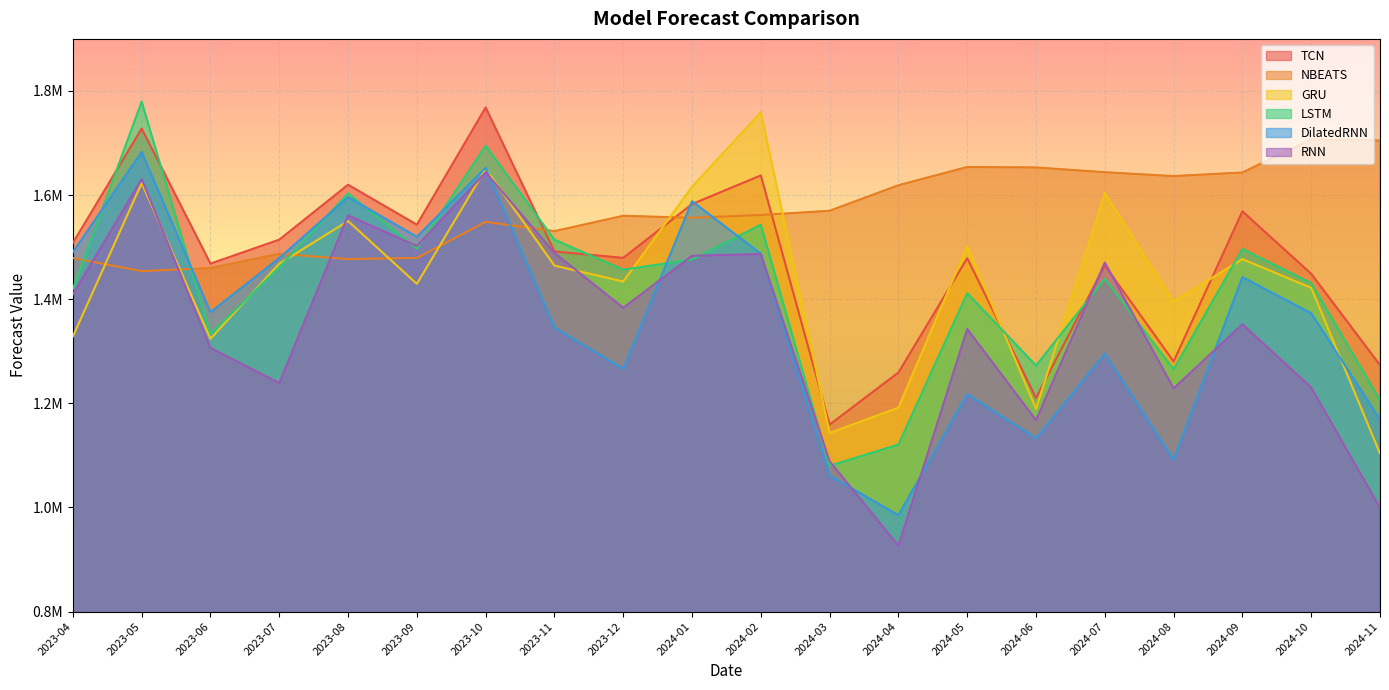

Is it true that TCN equals 1259132.0 at 2024-04?

True